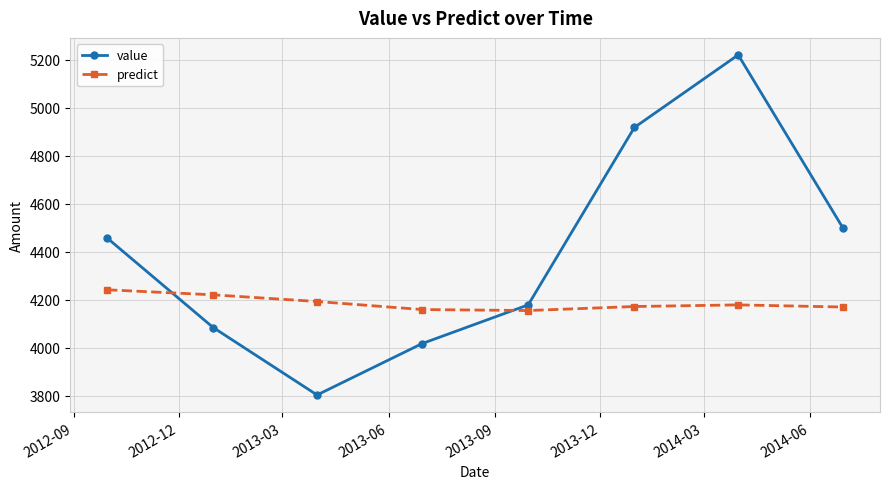

After their last crossing, which series has the higher values: value or predict?

value